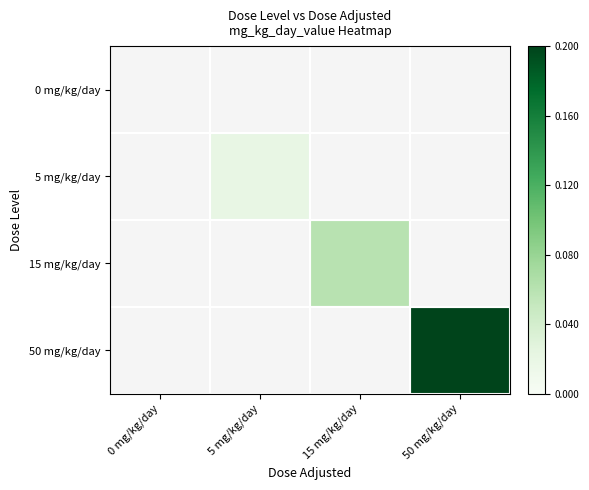

Which category has the highest value across all series?

50 mg/kg/day